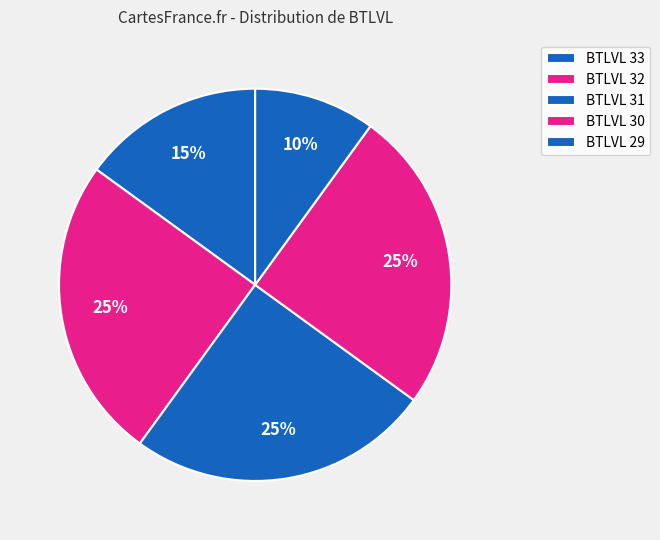

To the nearest percent, what is the difference between the largest and smallest slice percentages?

15%